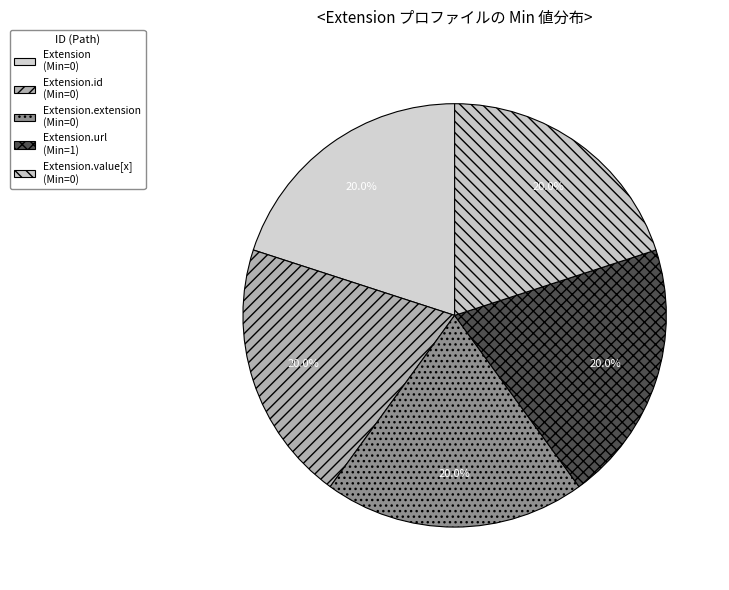

How many slices are in this pie chart?

5